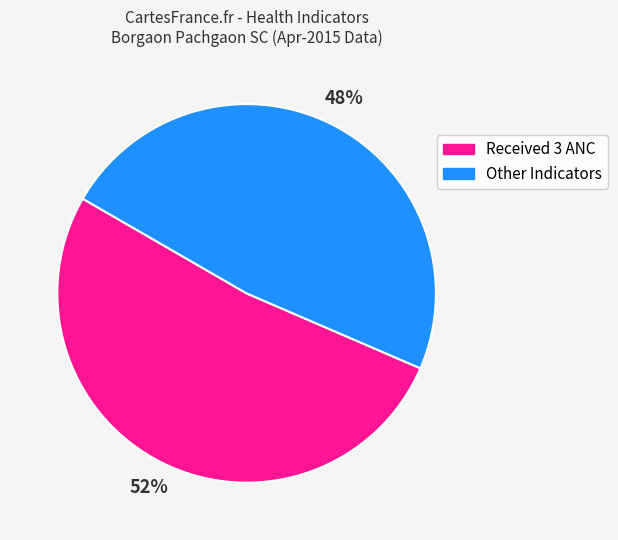

To the nearest percent, what is the difference between the largest and smallest slice percentages?

4%